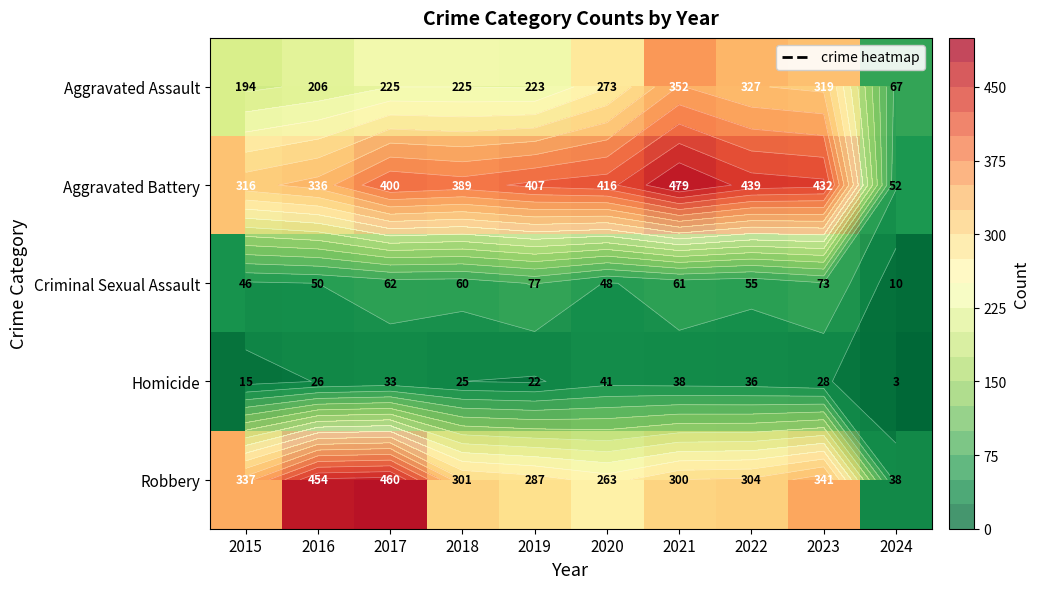

How many values in the Criminal Sexual Assault series are below 60?

5